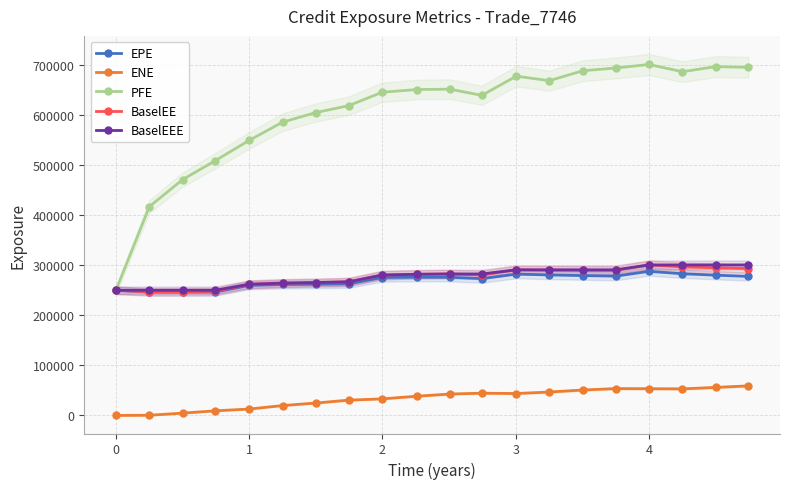

True or false: PFE has more than 1 points higher than both neighbors.

True